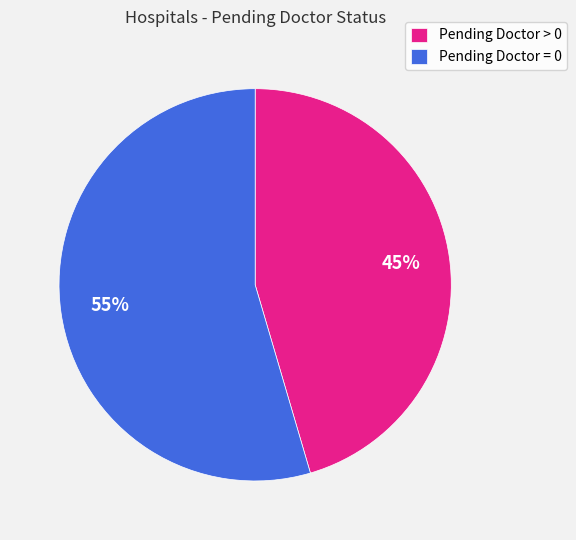

Count the number of slices in the pie.

2